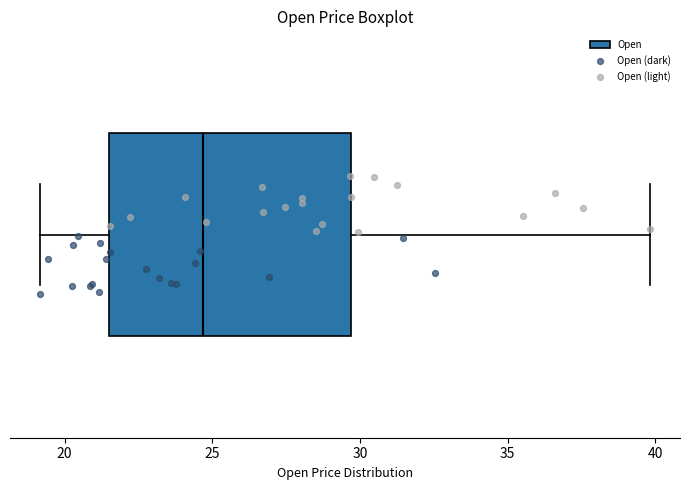

Read this box plot against the x-axis: the position of the median line, the range covered by the box, and the ends of both whiskers. The values are not printed on the chart, so give them approximately, as read against the axis.

median 24.5, box 21.5 to 29.5, whiskers 19.0 to 40.0